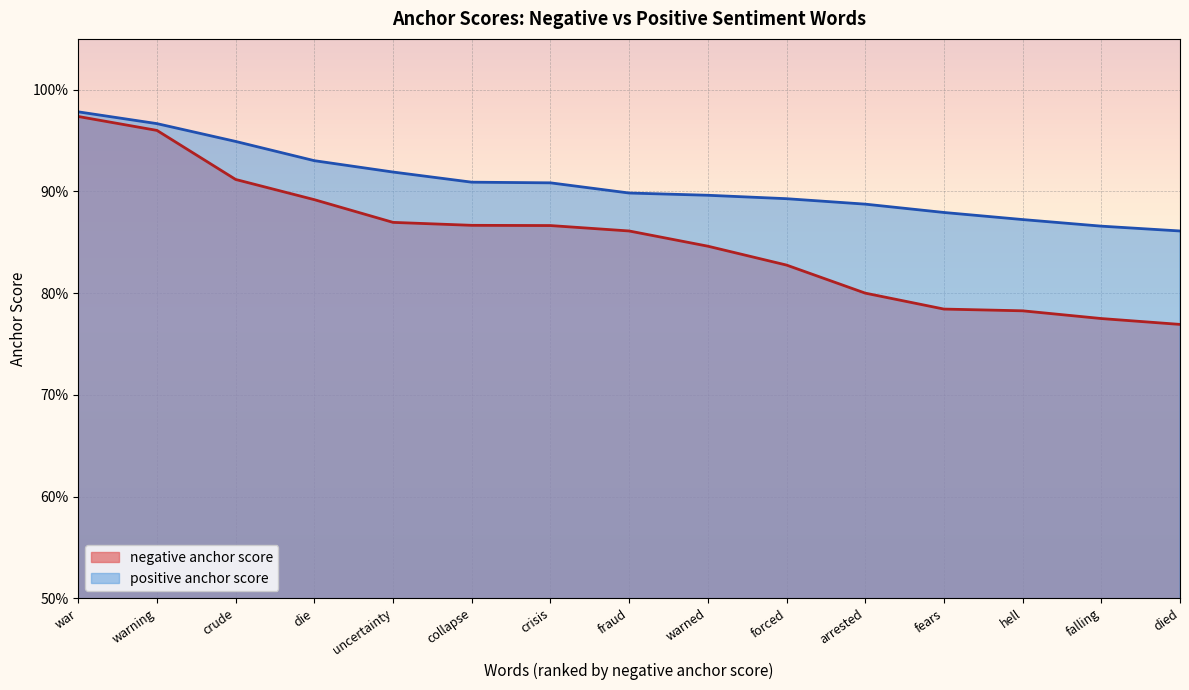

Between warning and fears, which series saw the biggest shift?

negative anchor score